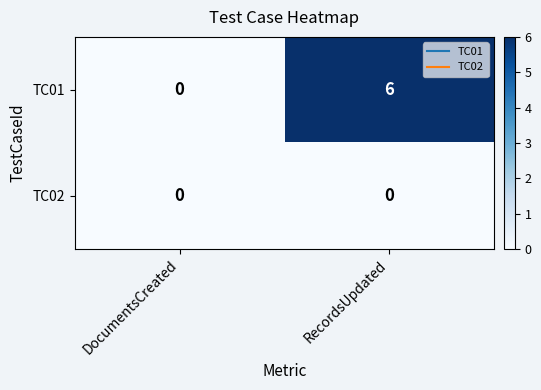

Reading left to right, extract all data points from this chart.

TC01: 0	6
TC02: 0	0